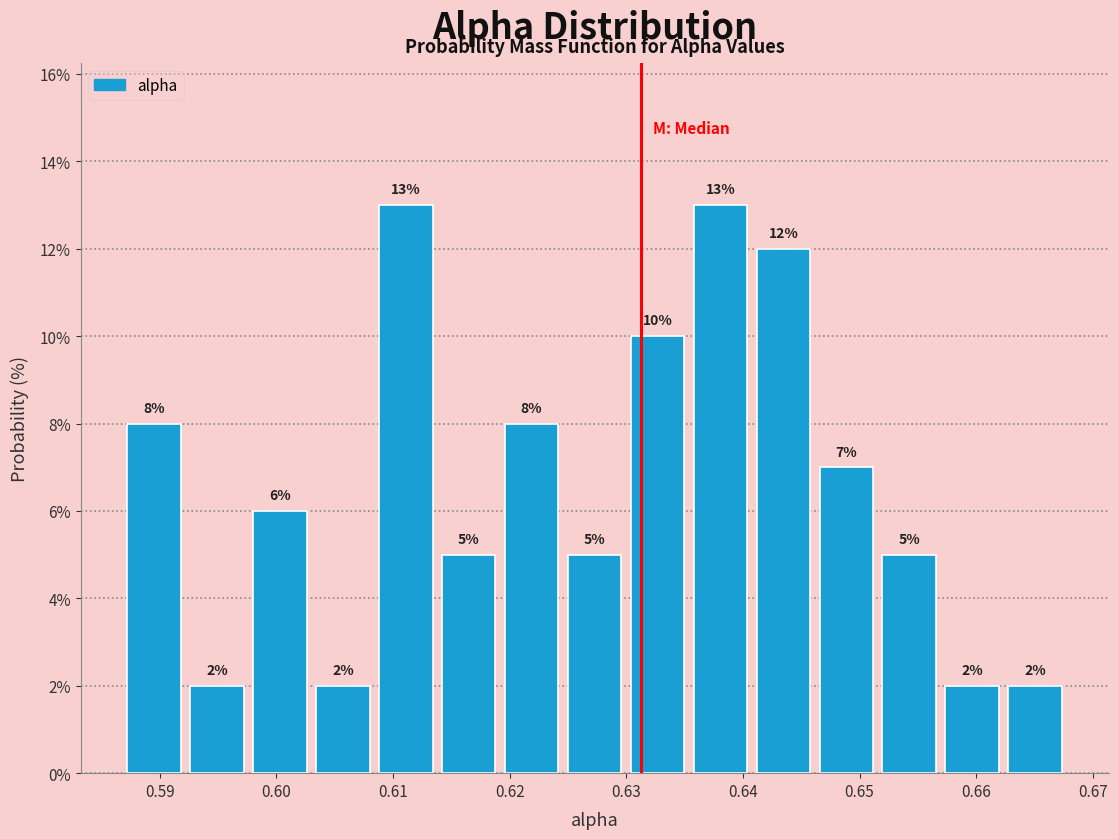

What is the height of the bar covering 0.587 to 0.592 on the x-axis? The bar edges are not printed on the chart, so give them approximately, as read against the axis.

8